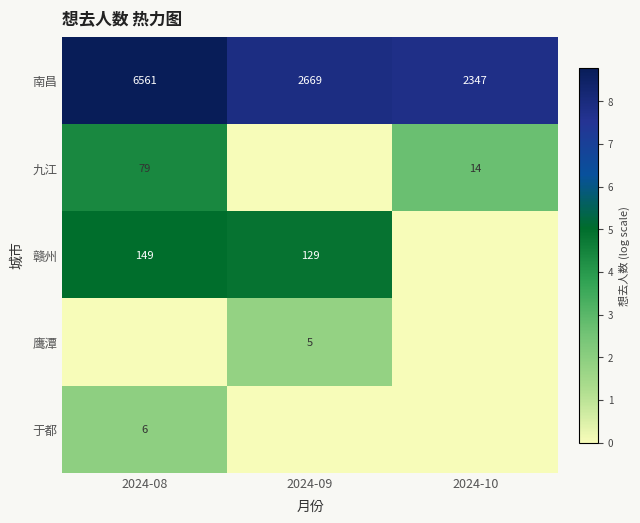

What is the spread (max minus min) of values at 2024-09?

7.9